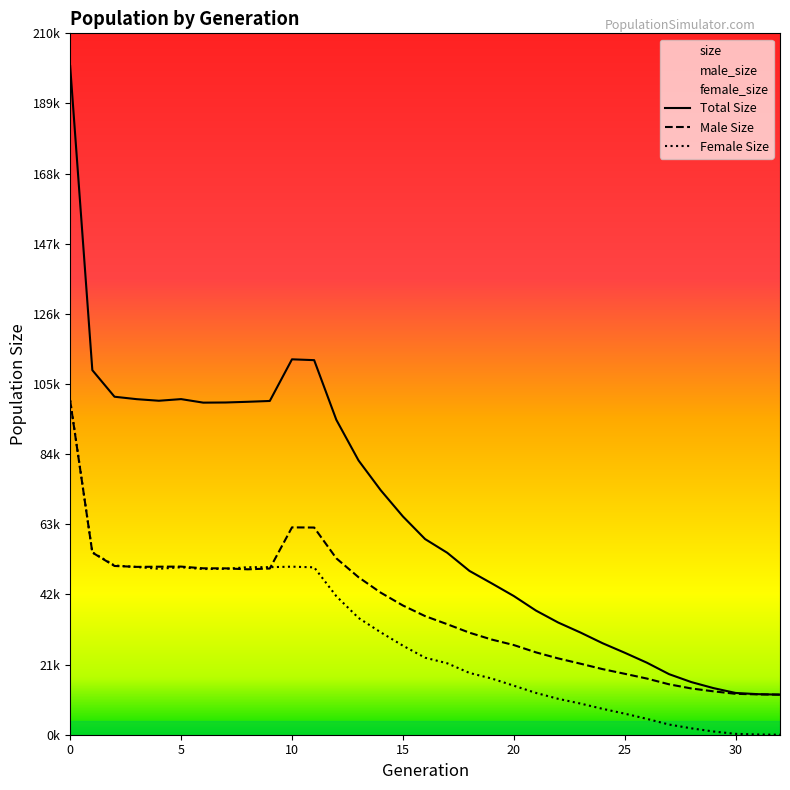

Rank the series by their maximum value, from lowest to highest.

male_size, female_size, size